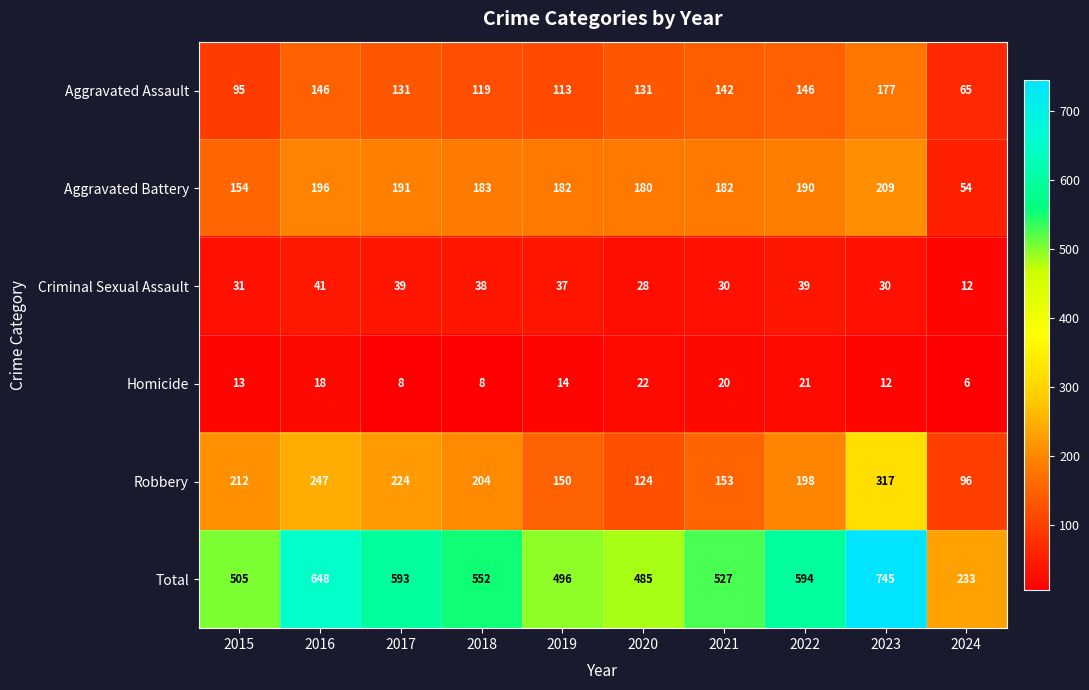

At which category is the sum across all series the highest?

2023